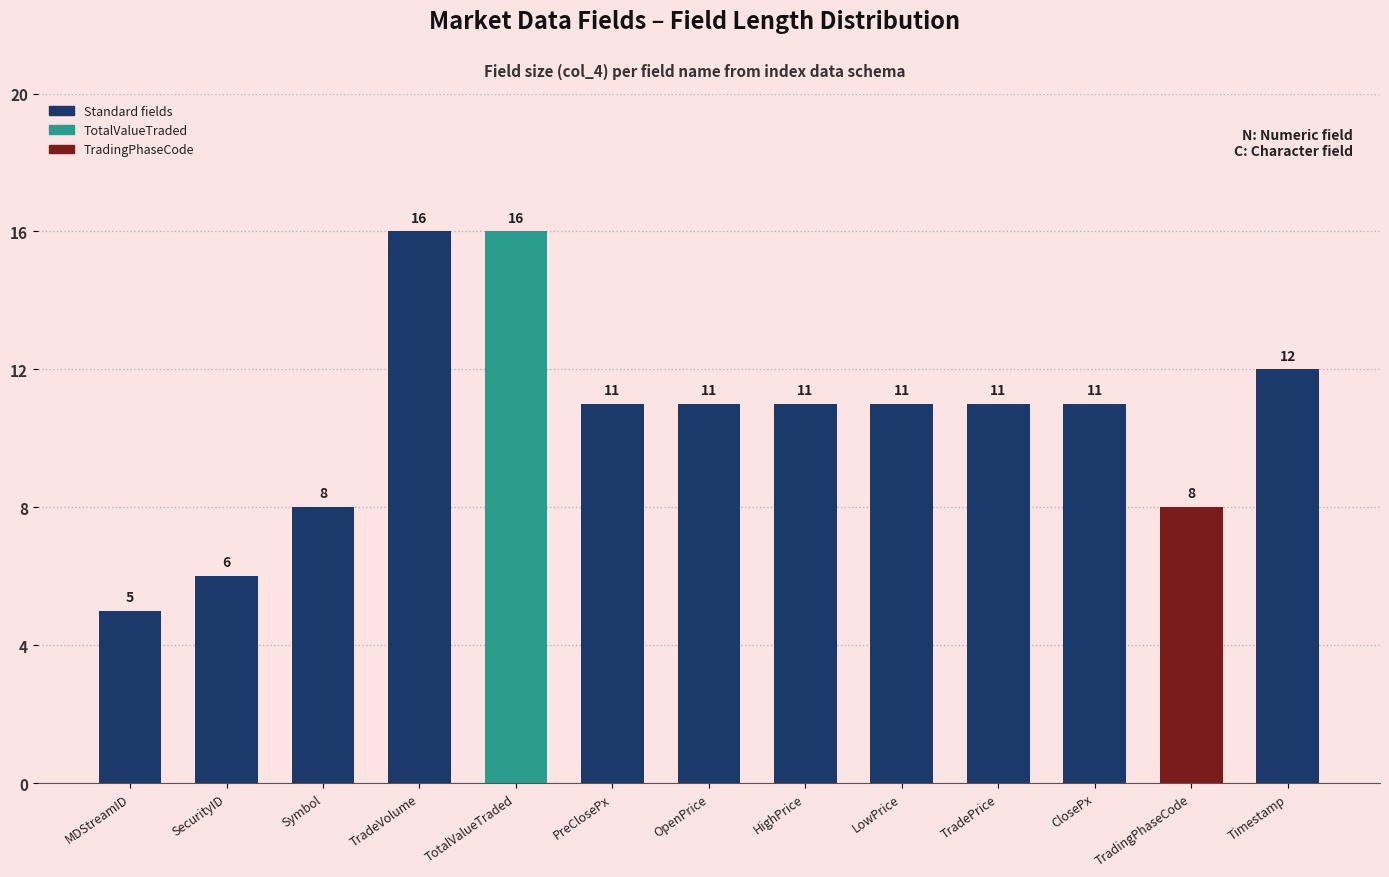

Reading left to right, list all the values displayed in this chart.

MDStreamID=5	SecurityID=6	Symbol=8	TradeVolume=16	TotalValueTraded=16	PreClosePx=11	OpenPrice=11	HighPrice=11	LowPrice=11	TradePrice=11	ClosePx=11	TradingPhaseCode=8	Timestamp=12